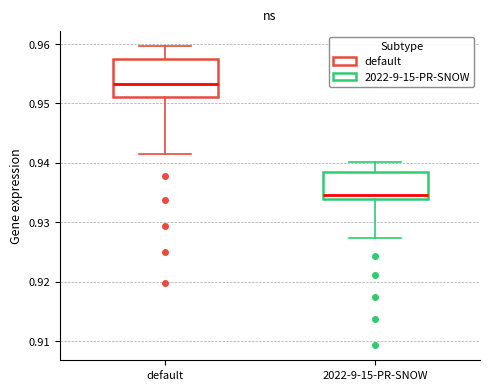

Reading left to right, read every box against the y-axis: the position of its median line, the range the box covers, and the ends of its whiskers. The values are not printed on the chart, so give them approximately, as read against the axis.

default: median 0.953, box 0.951 to 0.958, whiskers 0.942 to 0.960
2022-9-15-PR-SNOW: median 0.935, box 0.934 to 0.938, whiskers 0.927 to 0.940